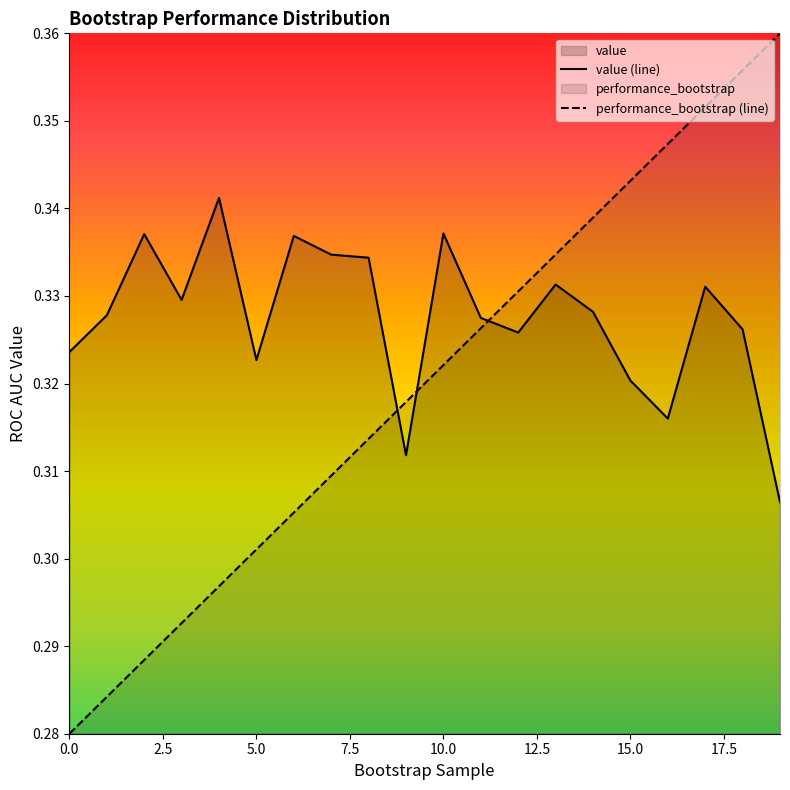

Which series has the largest total across all categories?

value (line)